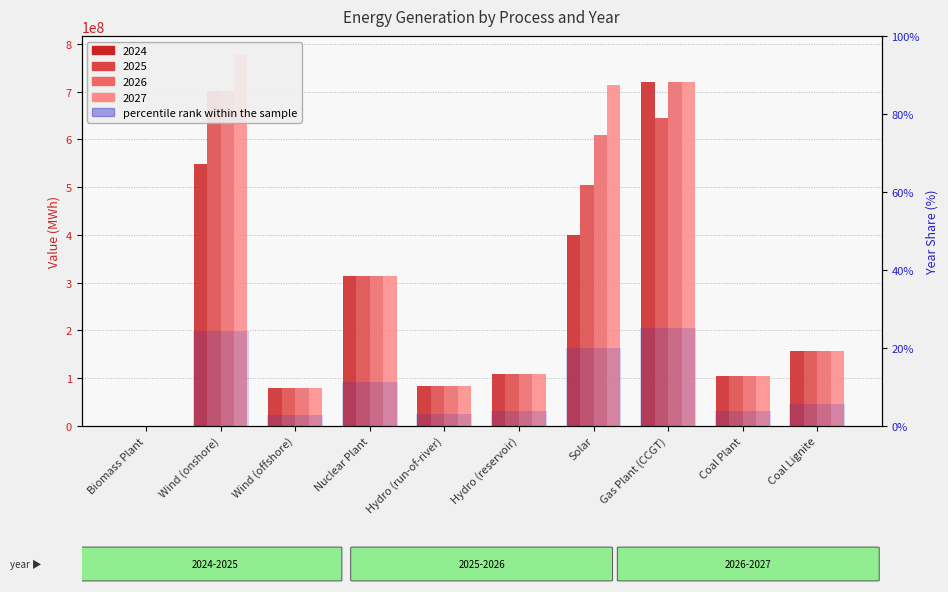

How many groups of bars are there?

10